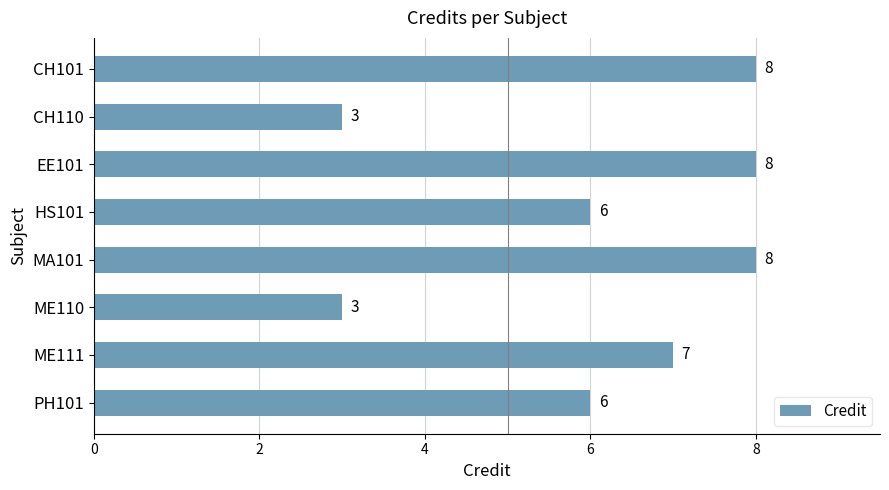

How many values are below 7?

4